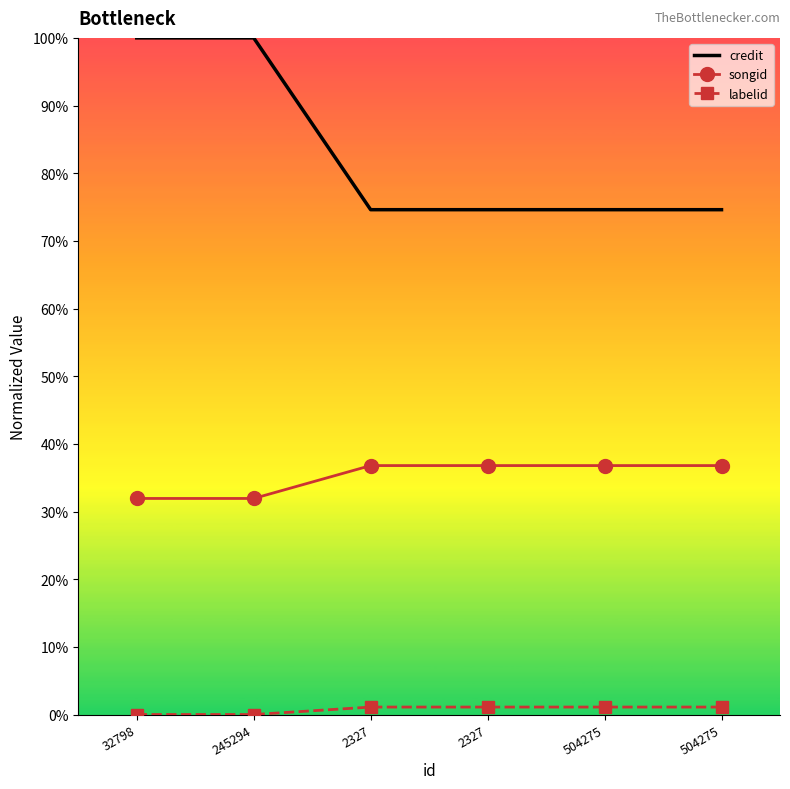

At how many categories does at least one series exceed 0?

6